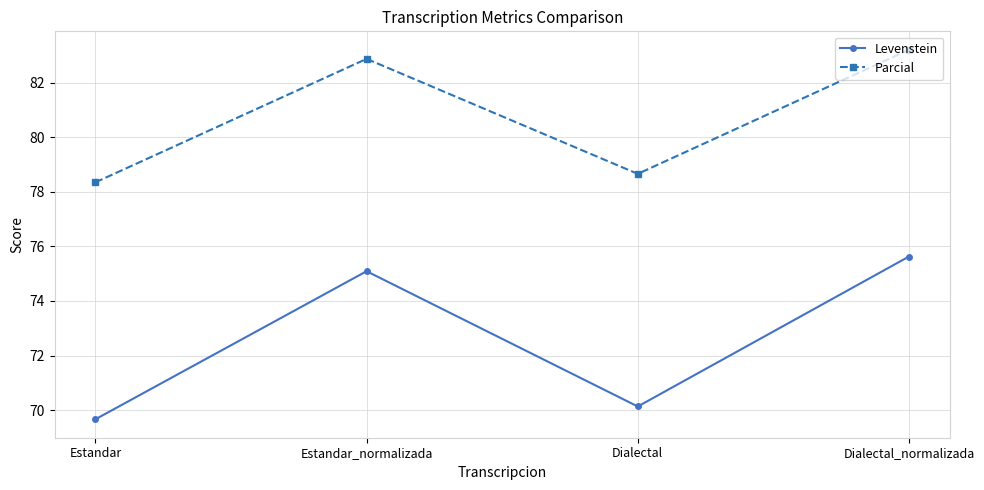

What is the highest value of the Parcial series?

83.2